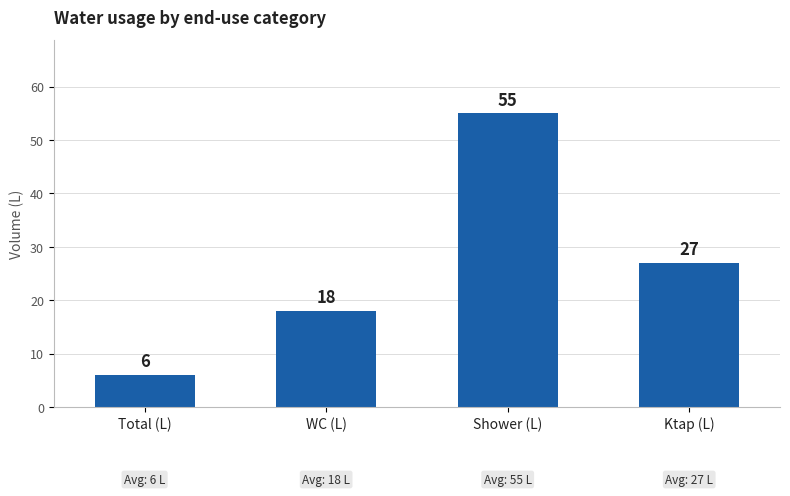

Does the chart contain stacked bars?

No